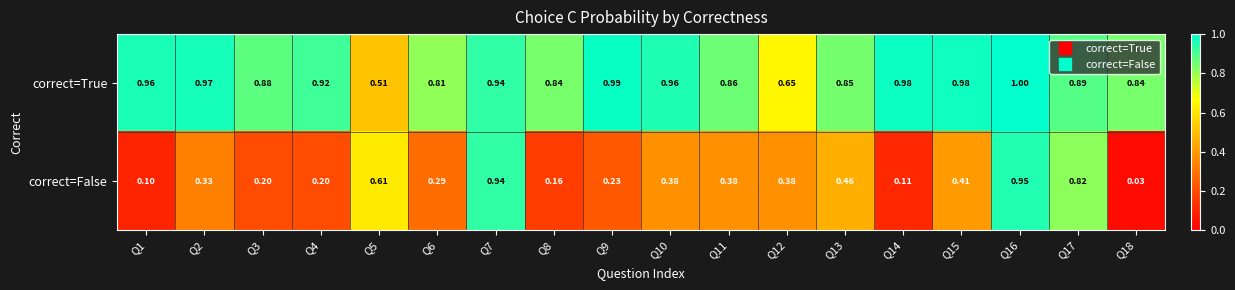

Which series has the largest range (max minus min)?

correct=False